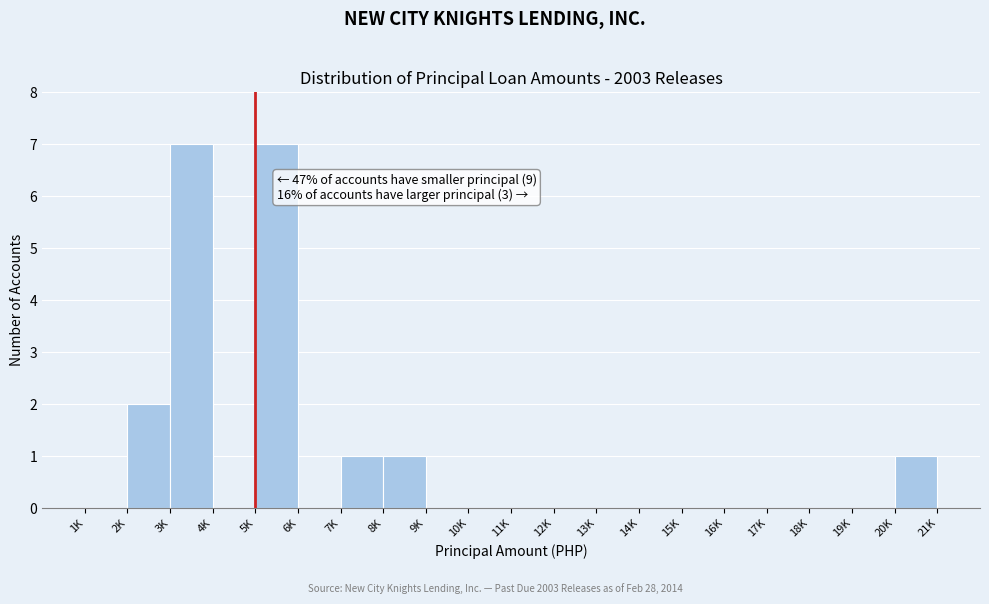

Reading left to right, transcribe all the data shown in this chart.

1K=0	2K=2	3K=7	4K=0	5K=7	6K=0	7K=1	8K=1	9K=0	10K=0	11K=0	12K=0	13K=0	14K=0	15K=0	16K=0	17K=0	18K=0	19K=0	20K=1